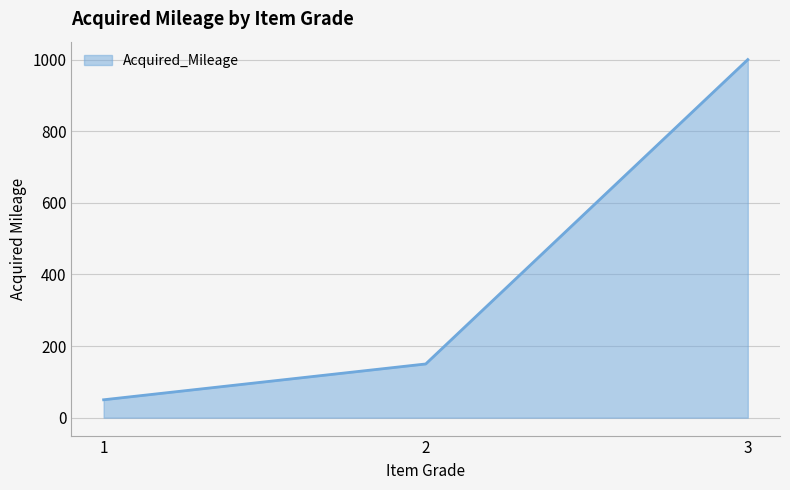

Does the chart display data point markers on the line(s)?

No